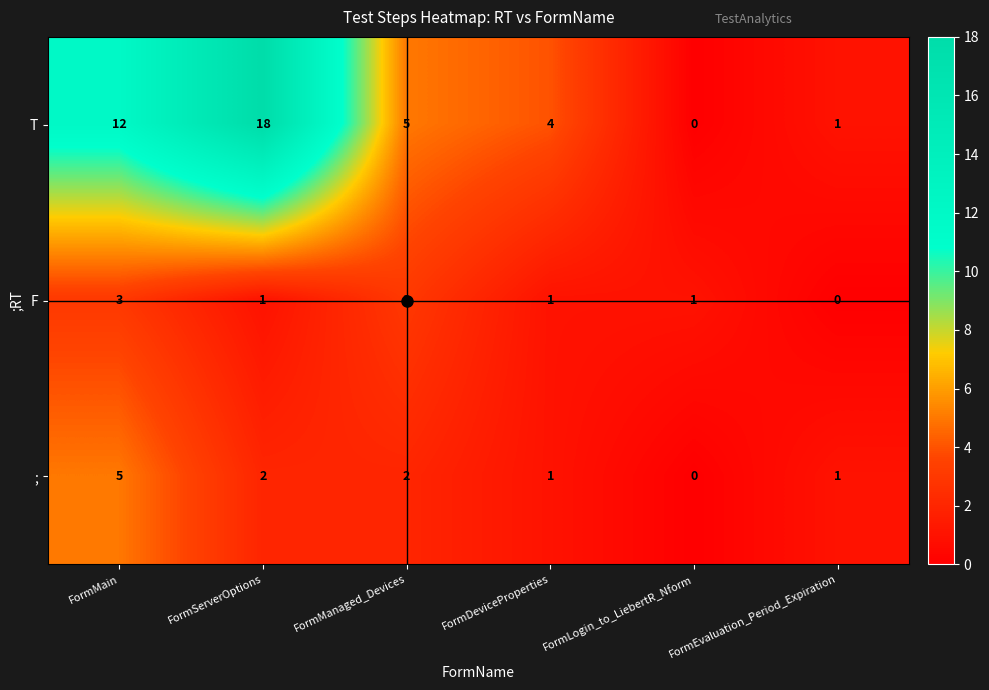

How many F values are between 1 and 3?

5